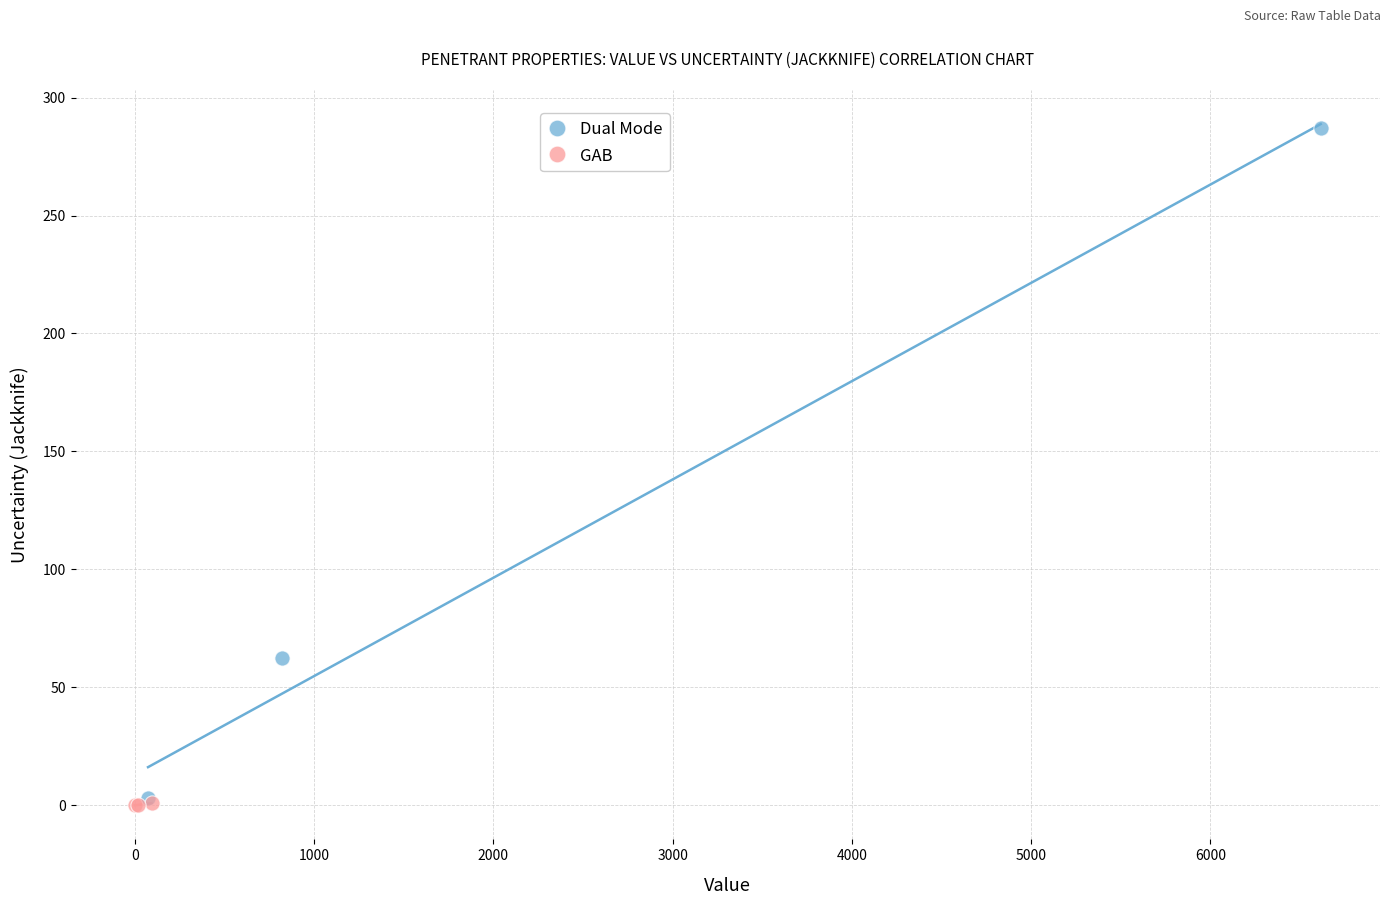

Which series reaches the maximum Y coordinate?

Dual Mode